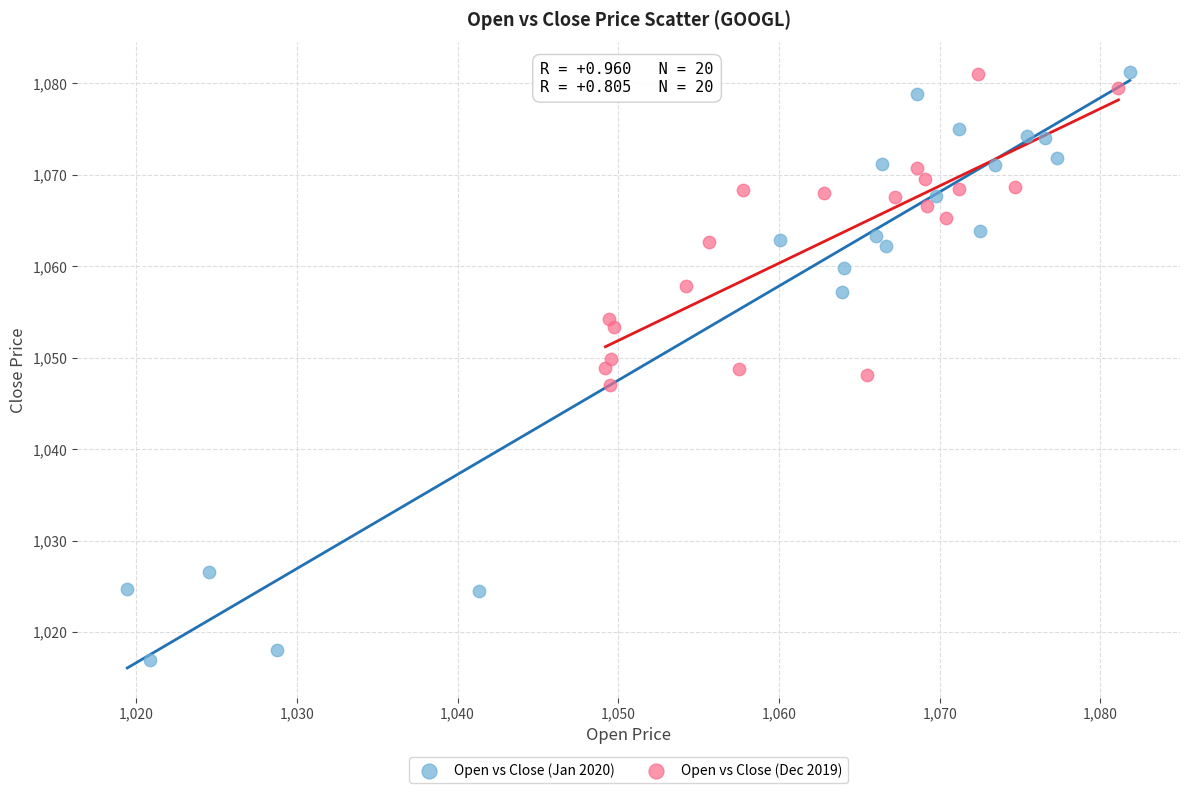

Which series has the largest Y range (max minus min)?

Open vs Close (Jan 2020)